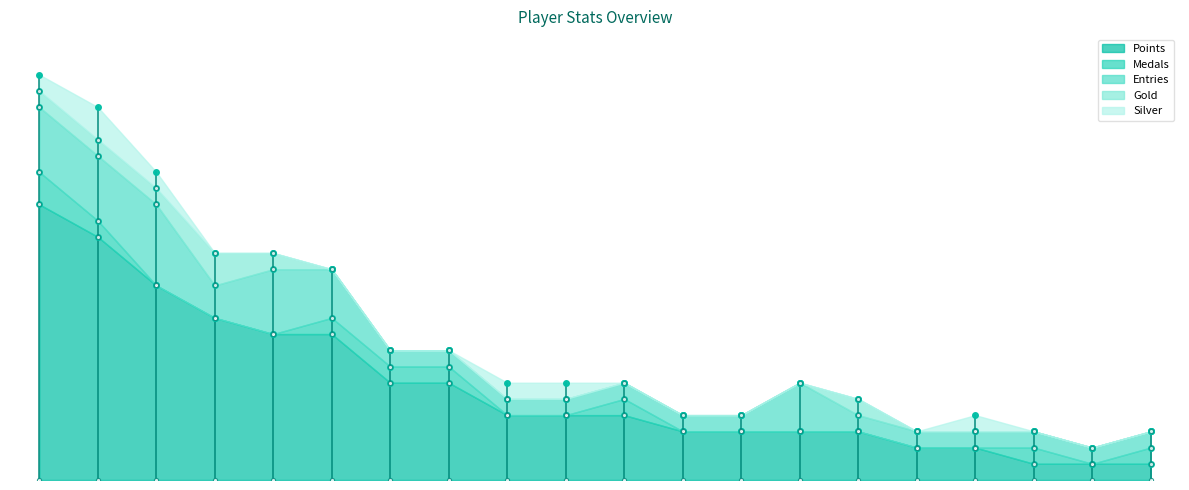

True or false: Medals and Points intersect in this chart.

False